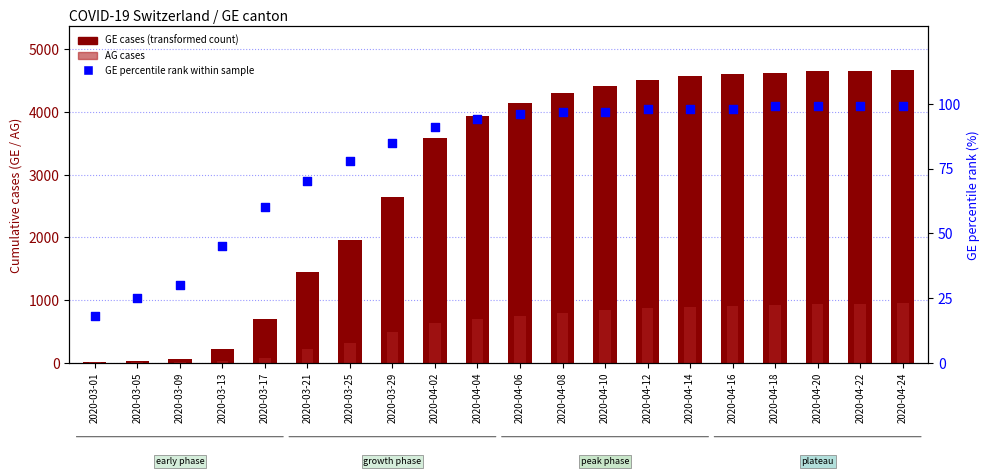

Is the value of GE cases at 2020-03-13 greater than the value of GE percentile rank at 2020-03-25?

Yes